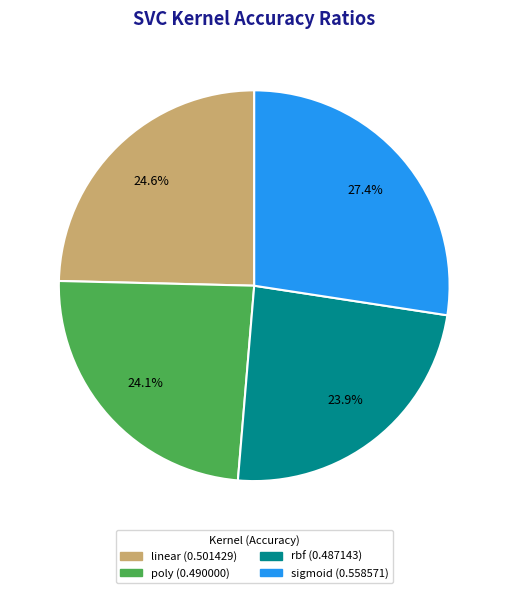

Combined, do sigmoid and linear account for over 50%?

Yes